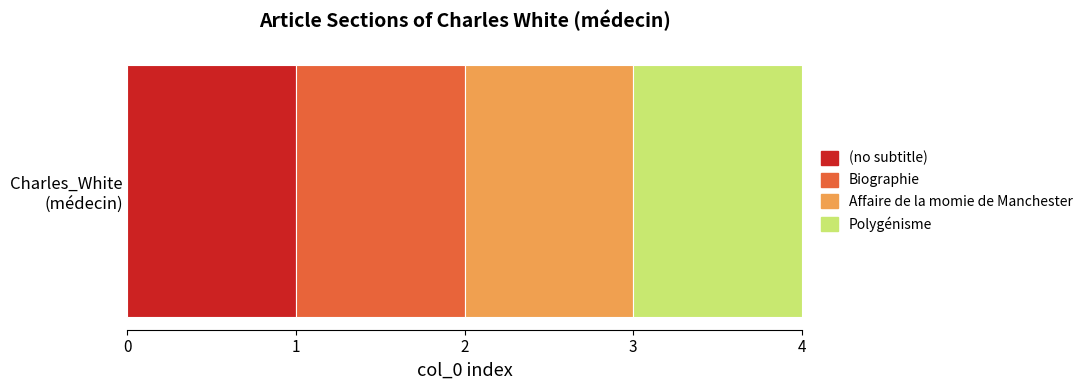

What is the total value across all series at 1?

1